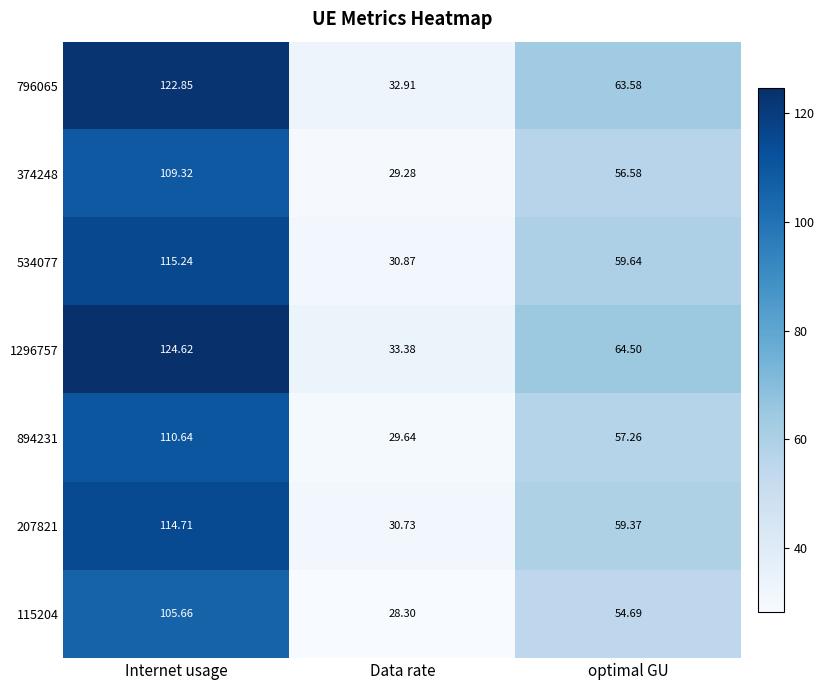

Rank the categories by 1296757 value from highest to lowest.

Internet usage, optimal GU, Data rate